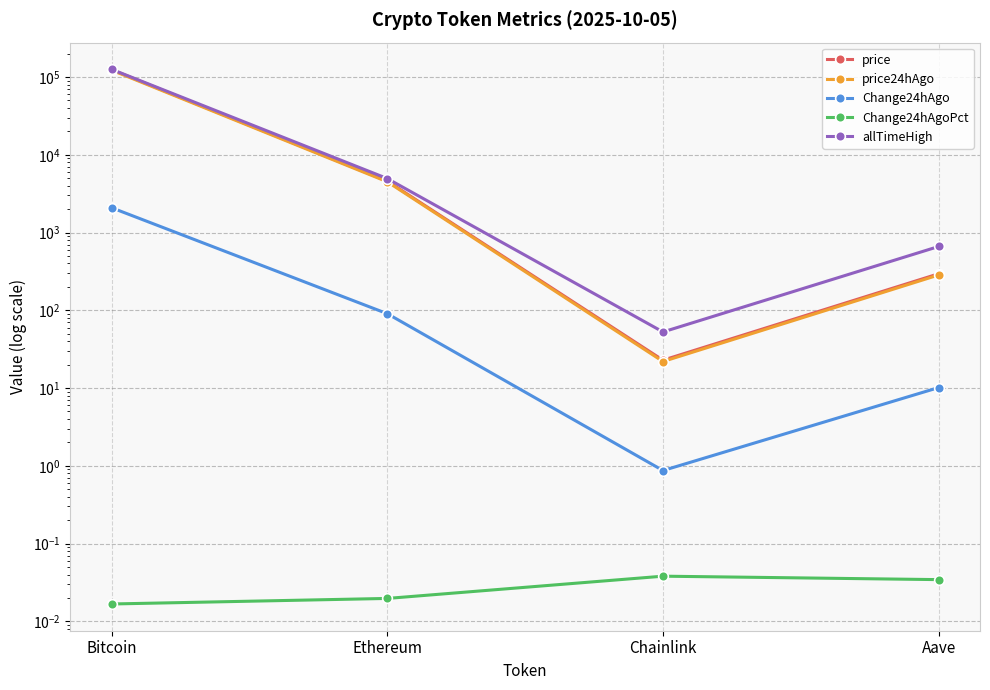

What is the total value across all series at Aave?

1251.7